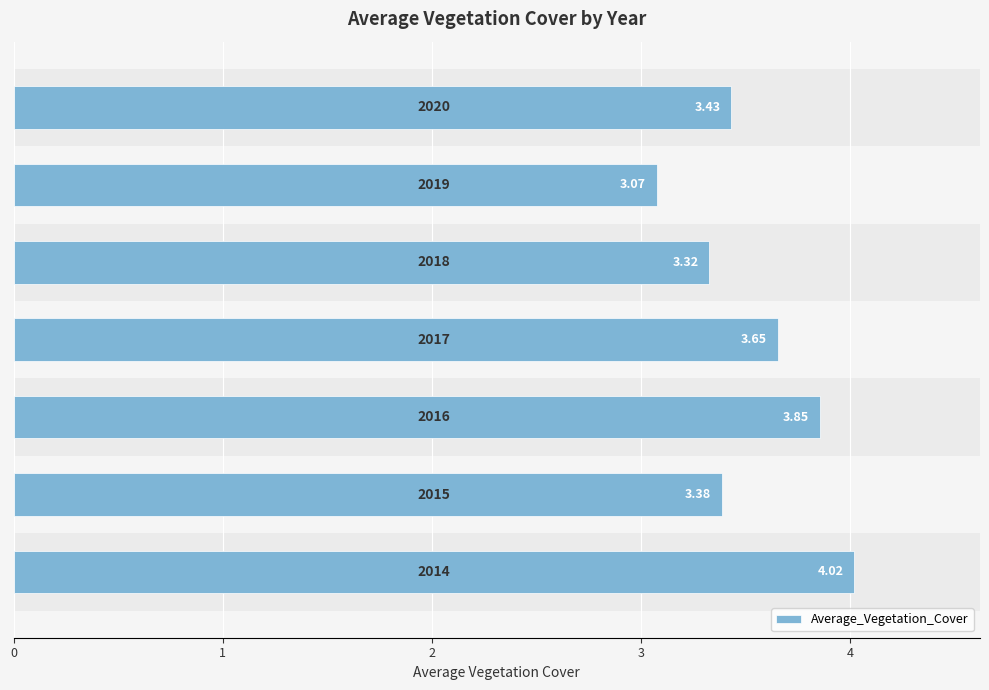

What is the sum of all values?

24.7